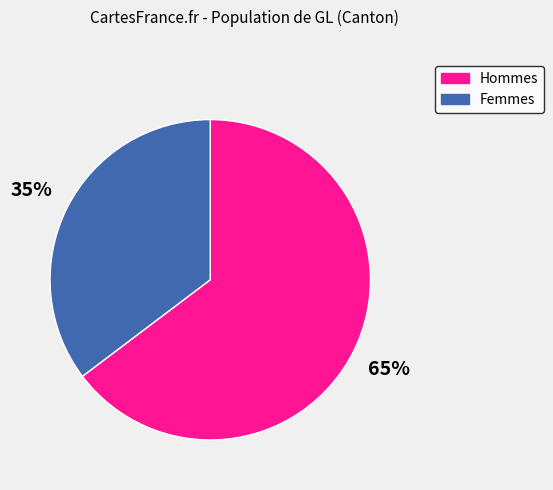

Does any single category account for the majority?

Yes